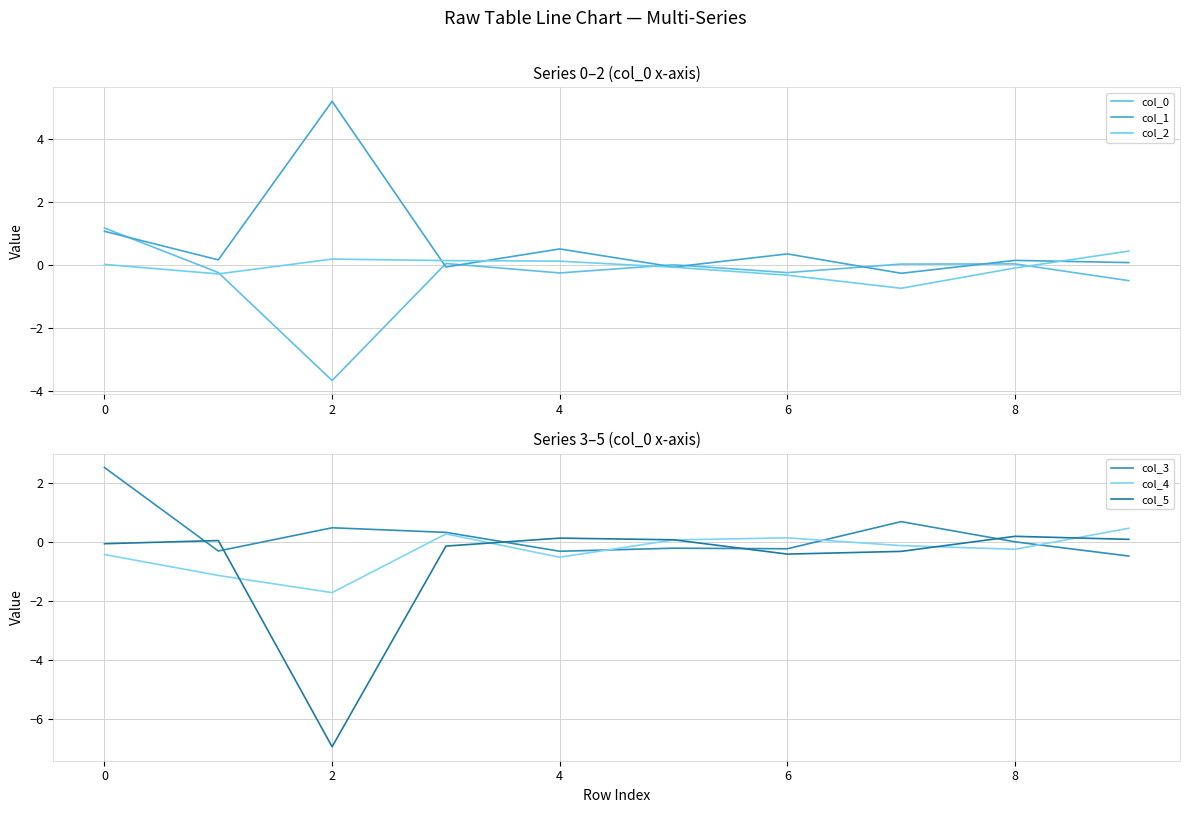

Which series has the largest range (max minus min)?

col_5